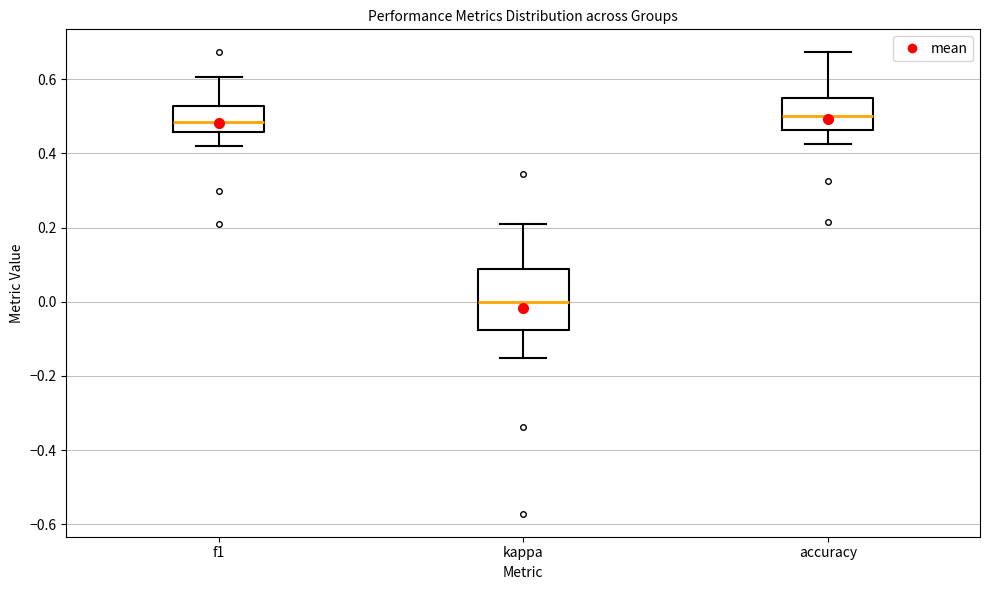

Reading left to right, read every box against the y-axis: the position of its median line, the range the box covers, and the ends of its whiskers. The values are not printed on the chart, so give them approximately, as read against the axis.

f1: median 0.48, box 0.46 to 0.52, whiskers 0.42 to 0.60
kappa: median 0.00, box -0.08 to 0.08, whiskers -0.16 to 0.22
accuracy: median 0.50, box 0.46 to 0.56, whiskers 0.42 to 0.68